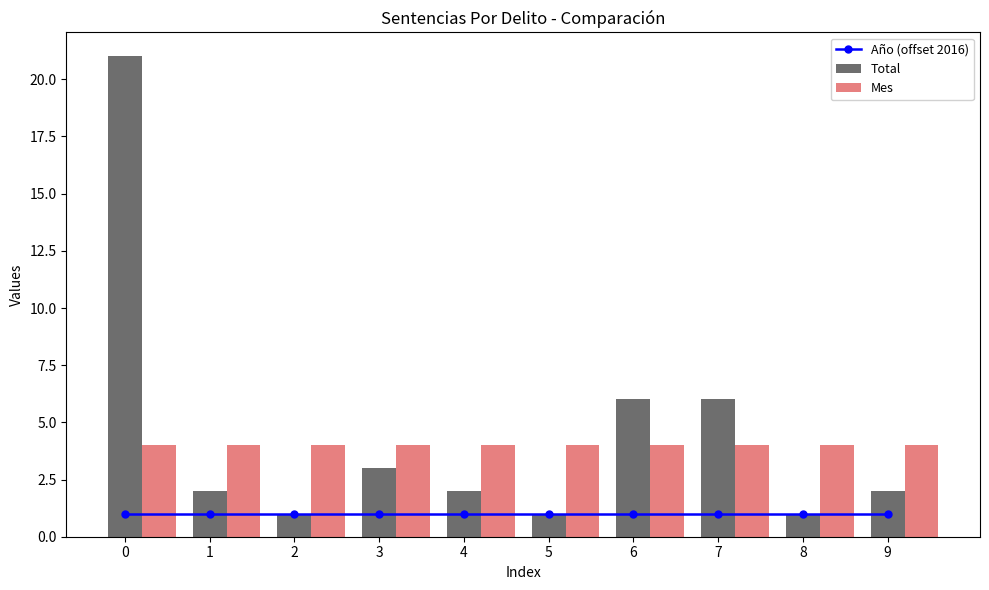

At which label is Total closest to 11?

6